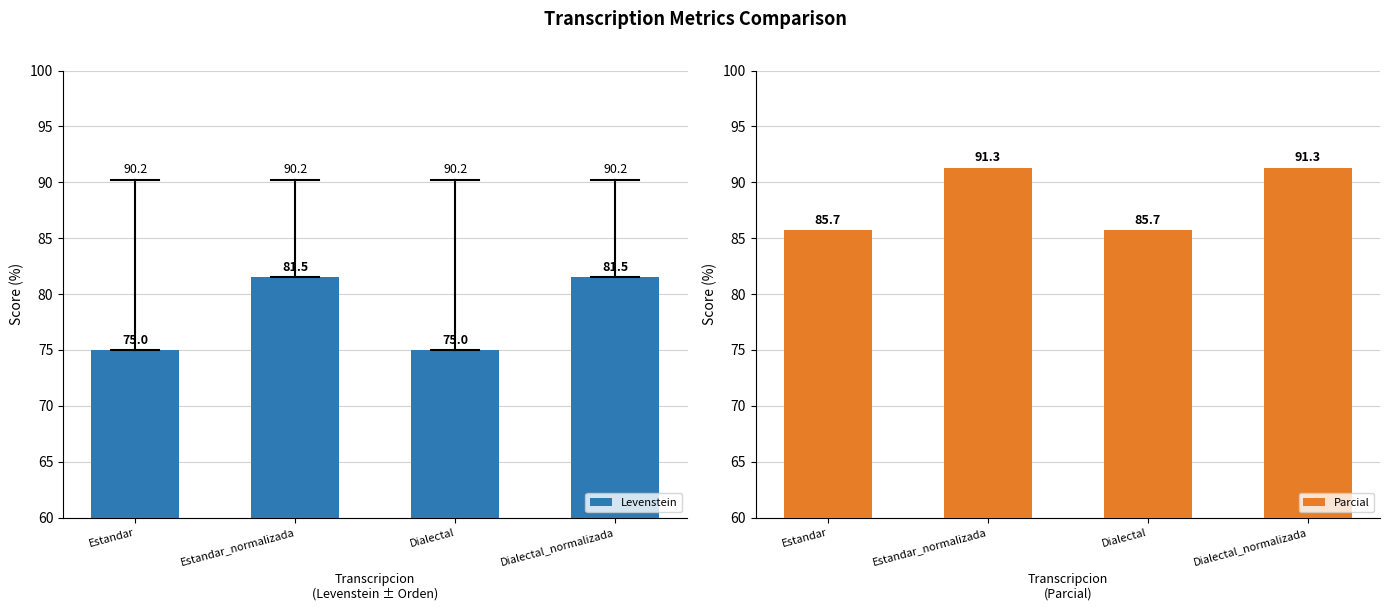

What is the difference between the second highest and minimum values in the Levenstein series?

6.5